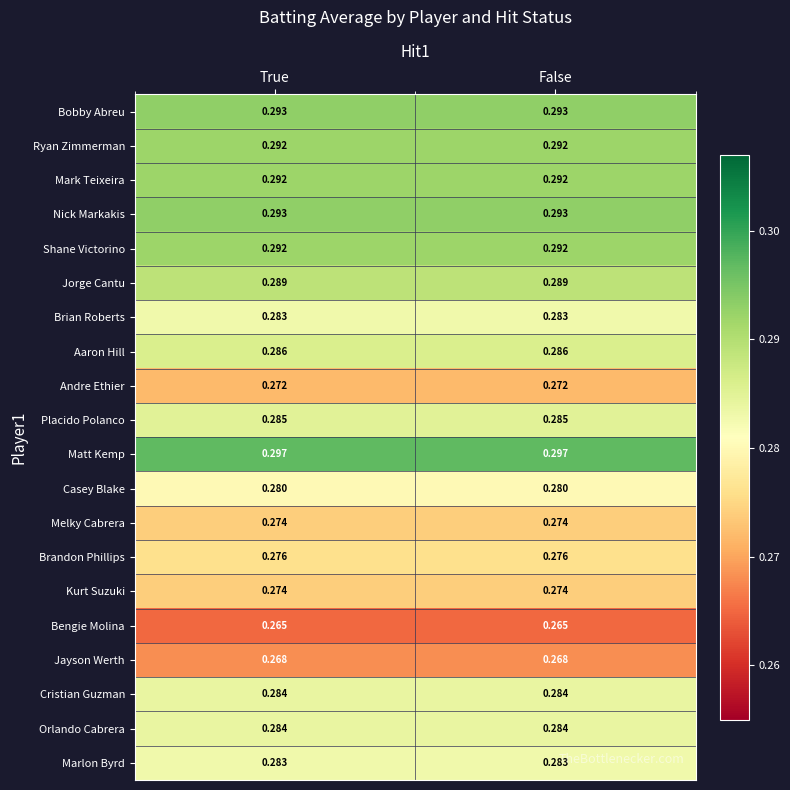

Is the value of Orlando Cabrera at False greater than the value of Bengie Molina at False?

Yes